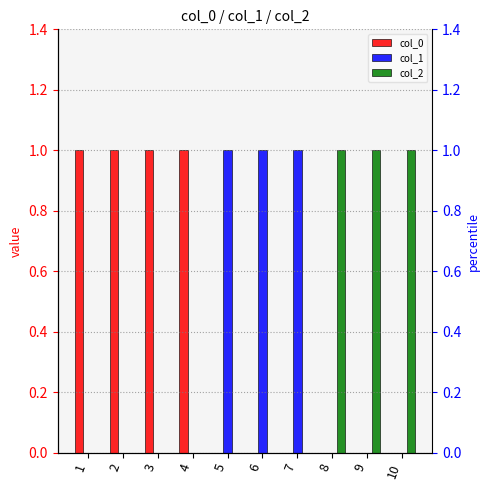

How many series are shown in this chart?

3